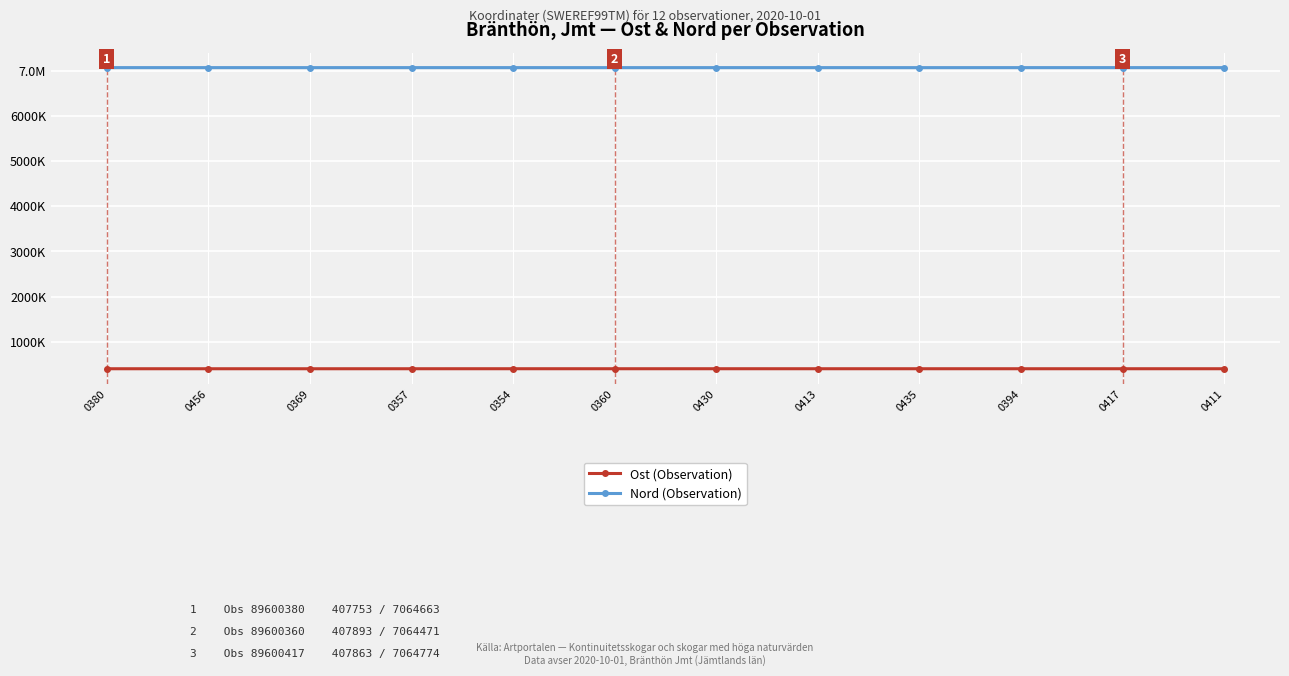

Is this an area chart (filled region under the line)?

No